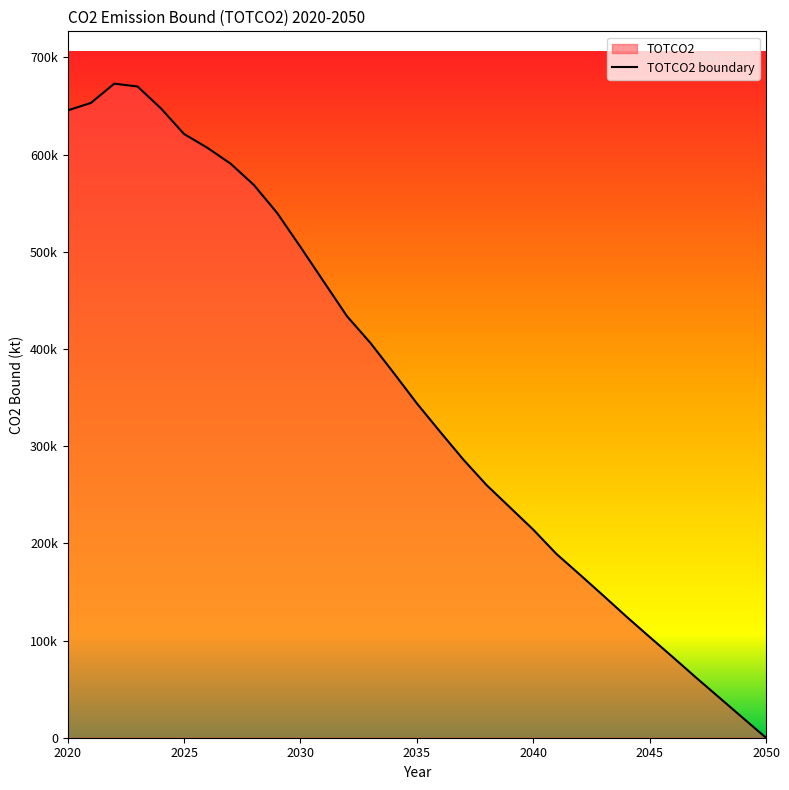

True or false: the data shows 965957.1 at 2025.

False